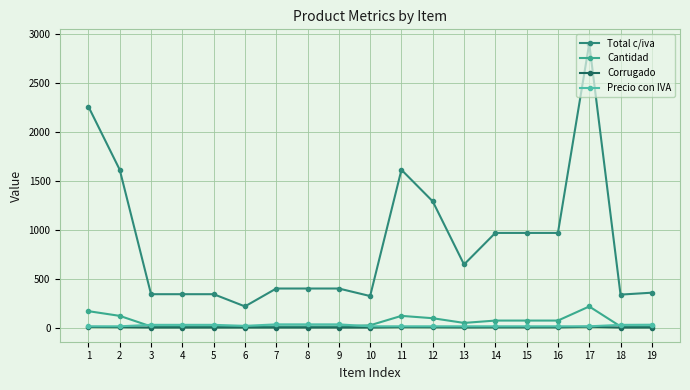

Is this an area chart (filled region under the line)?

No